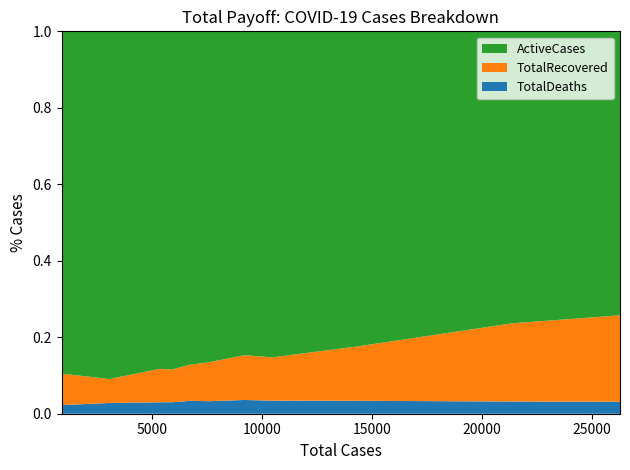

Reading left to right, what are all the values shown in this chart?

TotalDeaths: 20	86	160	178	227	249	331	358	486	681	825
TotalRecovered: 73	192	468	506	635	774	1080	1181	2041	4370	5939
ActiveCases: 794	2781	4723	5232	5863	6577	7794	8914	11825	16319	19519